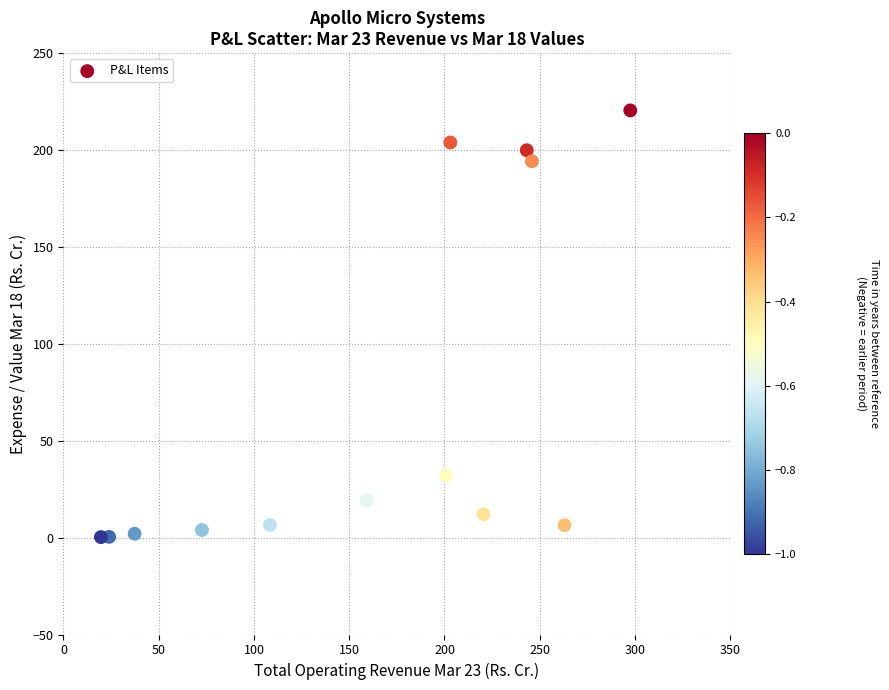

What is the range of X values (max minus min)?

277.9